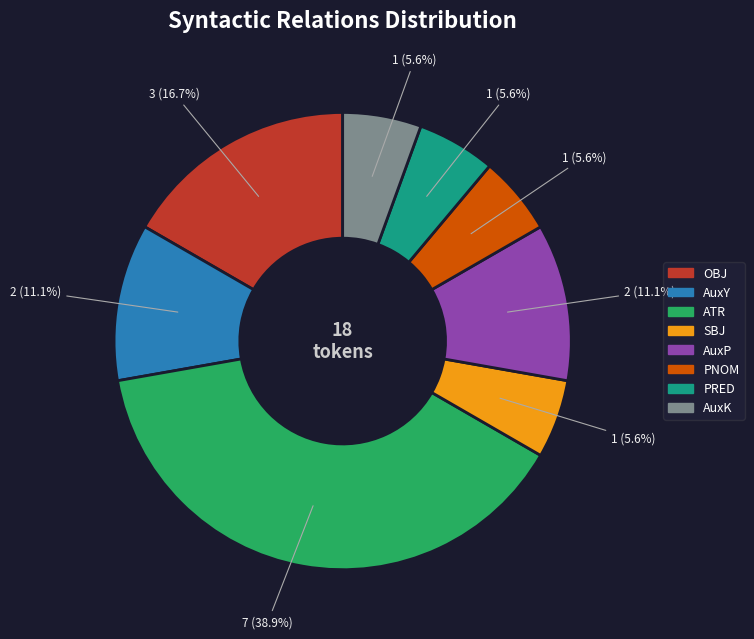

The OBJ slice represents 1% of the pie. True or false?

False